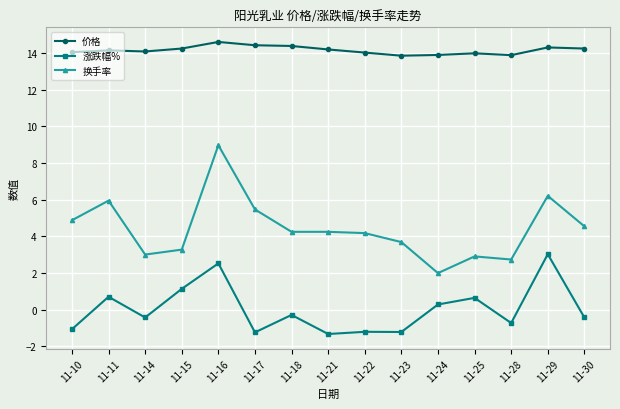

True or false: 价格 and 涨跌幅% cross at least once.

False